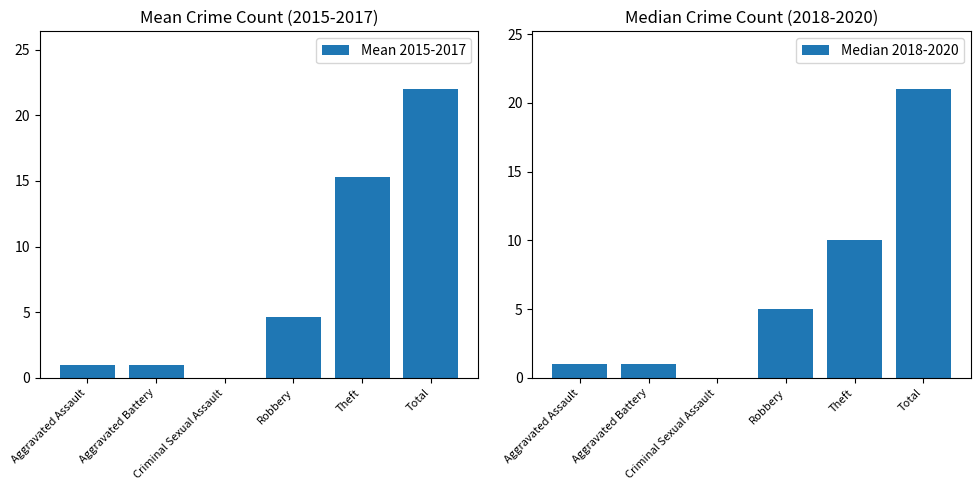

What is the average value of the Median 2018-2020 series?

6.3